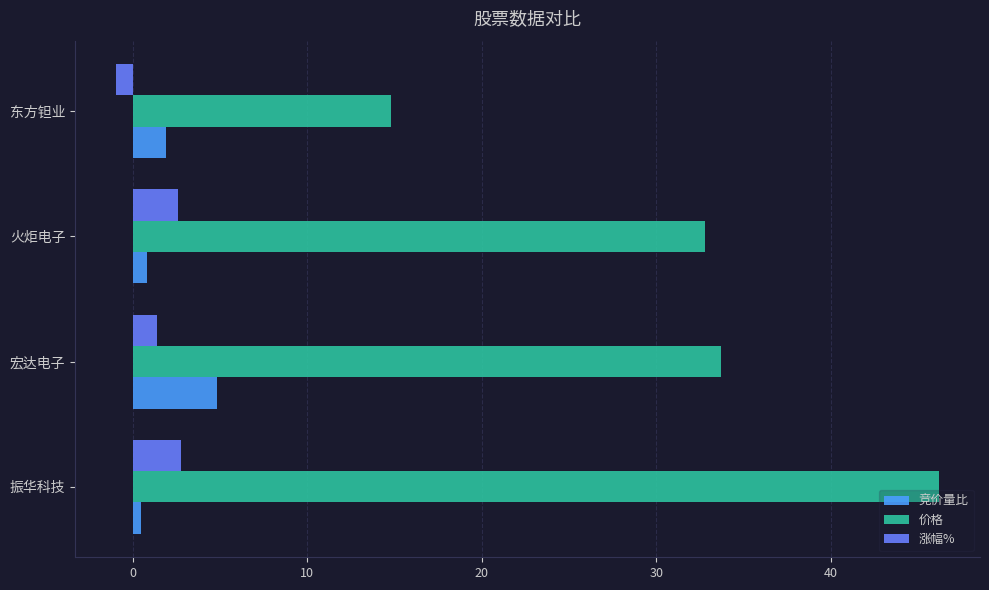

The value of 竞价量比 at 宏达电子 is 1.3. True or false?

False